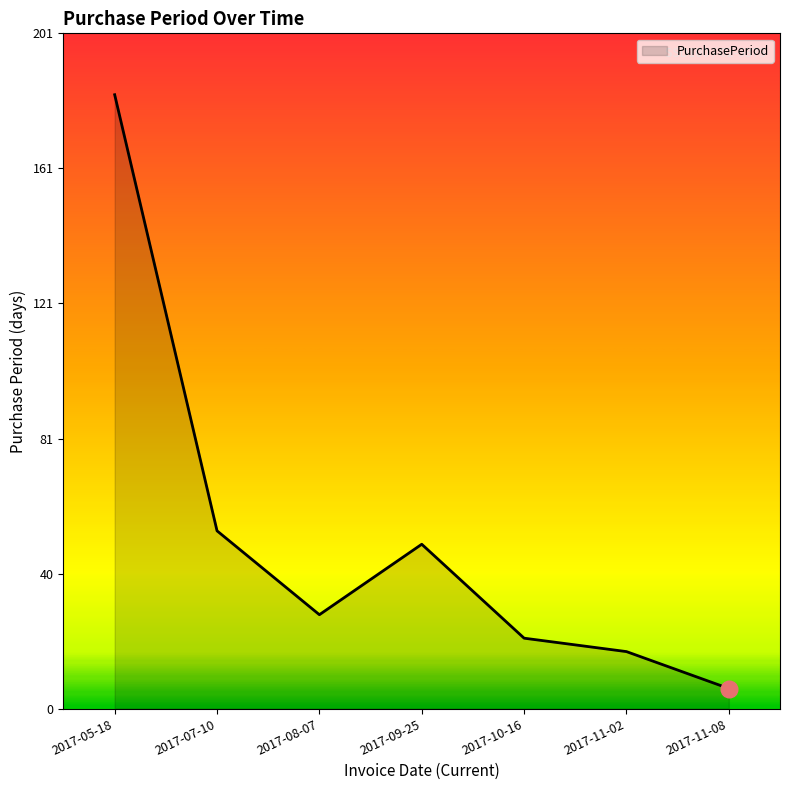

How many lines are shown in the chart?

1